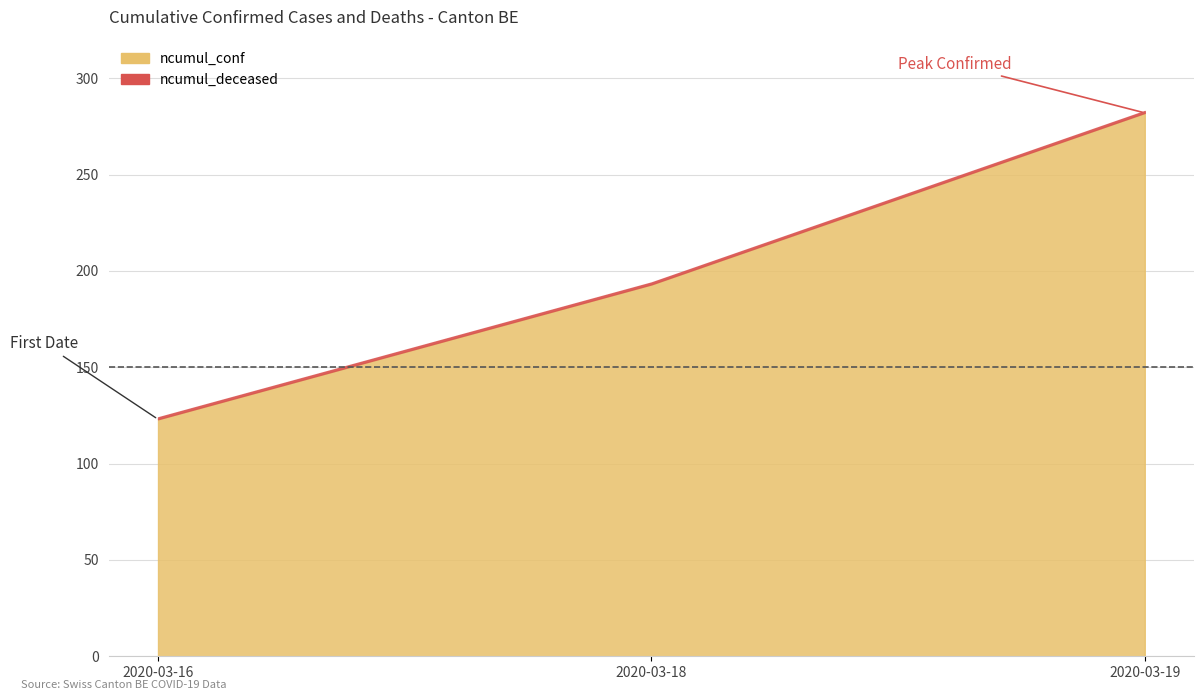

What is the sum of all ncumul_conf values?

598